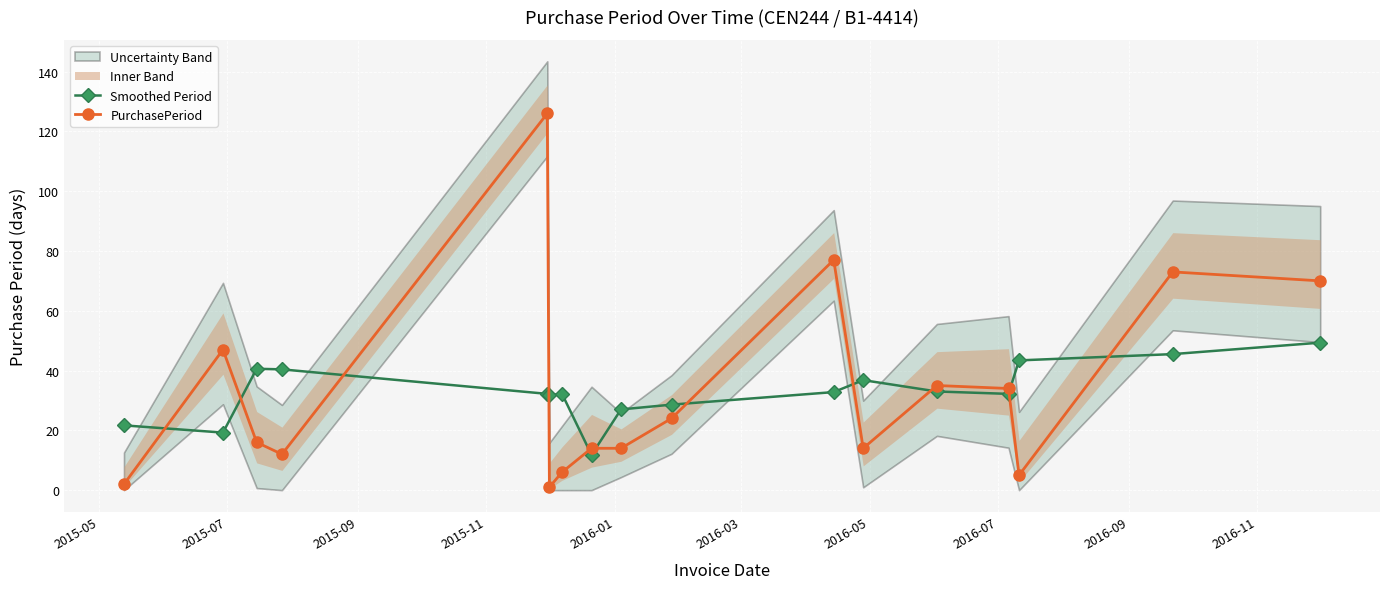

True or false: Smoothed Period and PurchasePeriod cross at least once.

True